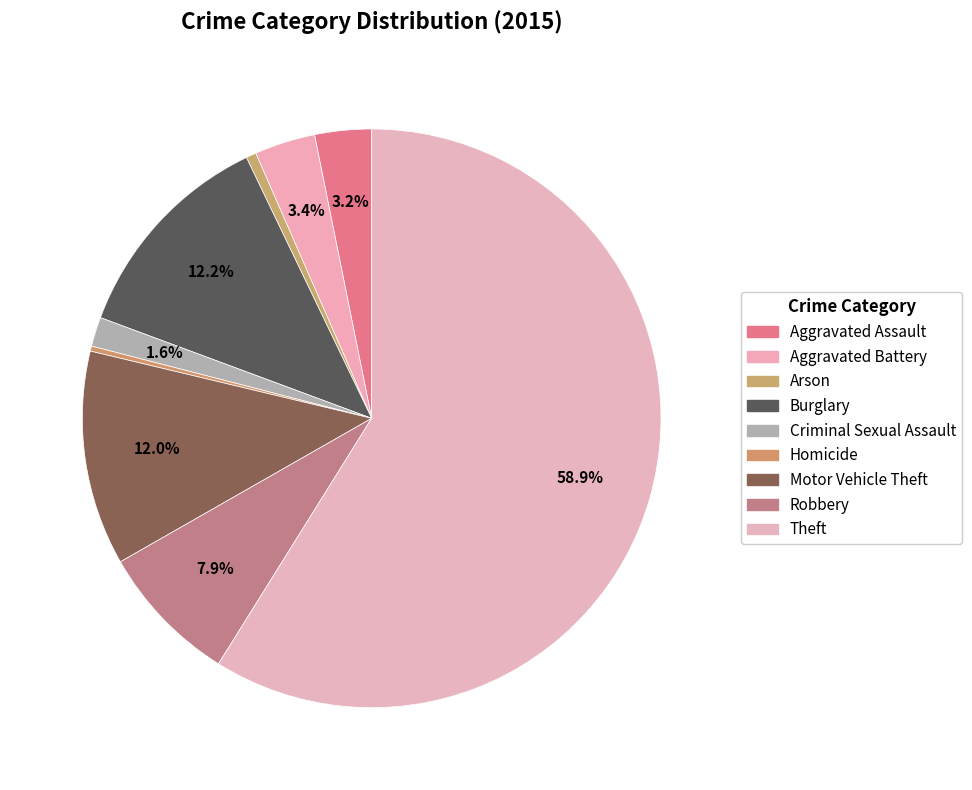

The Robbery slice represents 2% of the pie. True or false?

False